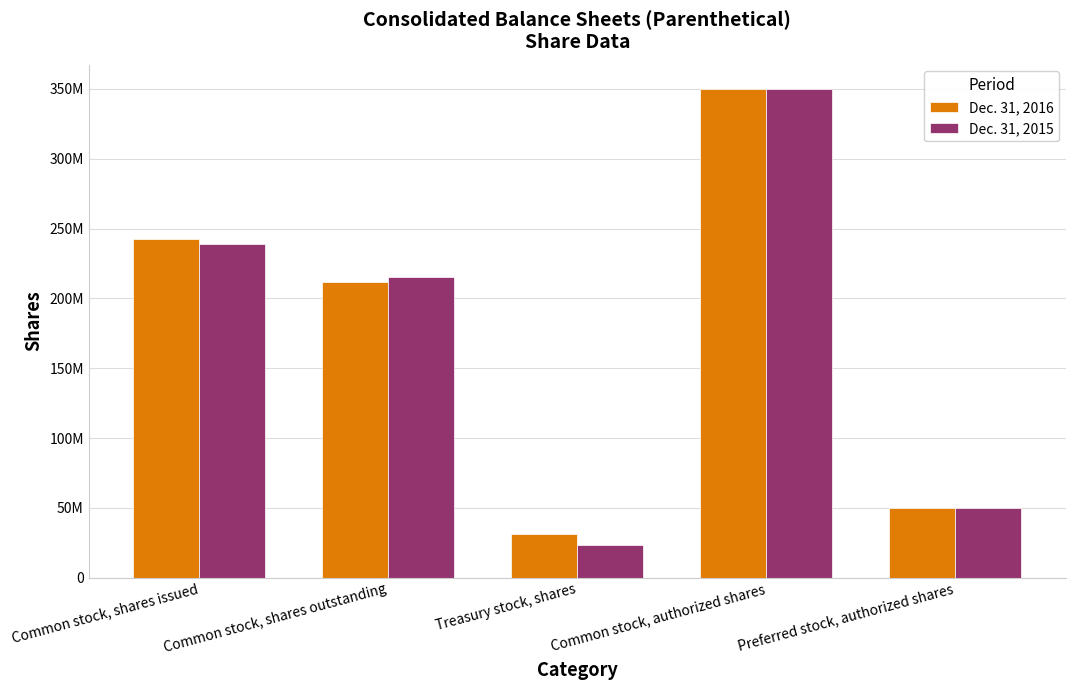

At which category is the sum across all series the highest?

Common stock, authorized shares